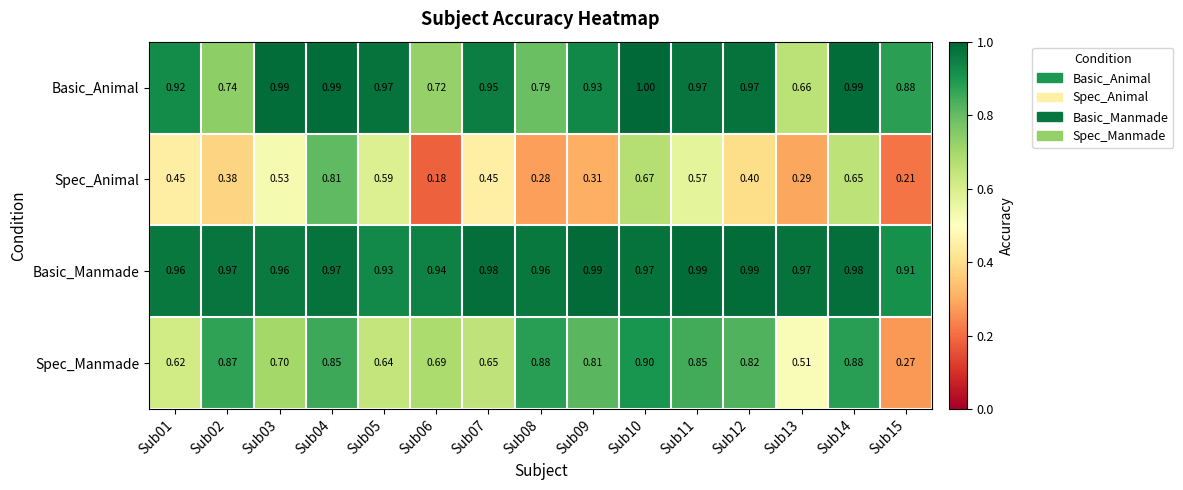

Between Sub06 and Sub07, which series saw the biggest shift?

Spec_Animal